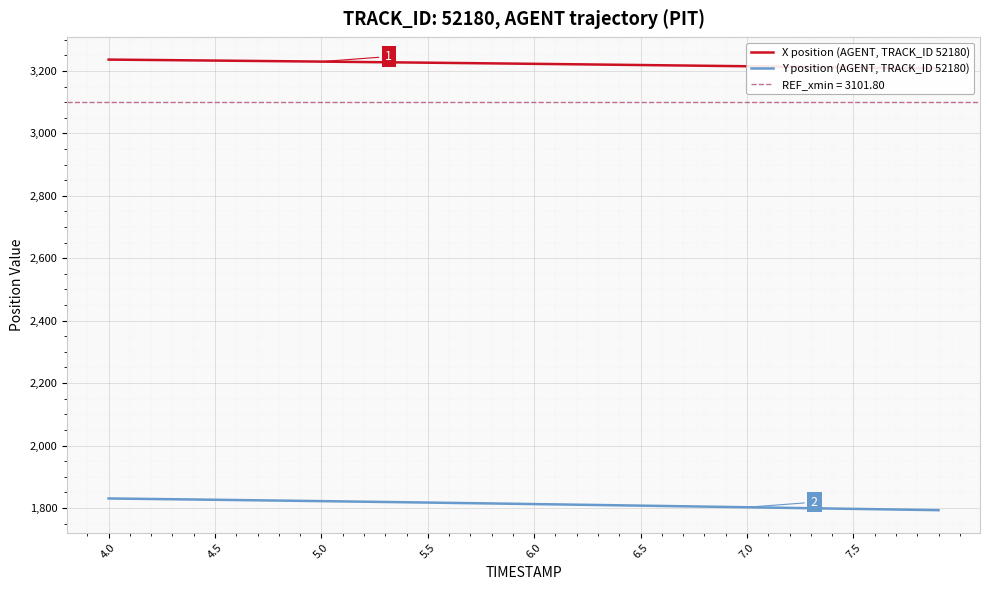

What is the average value of the Y position (AGENT, TRACK_ID 52180) series?

1812.4